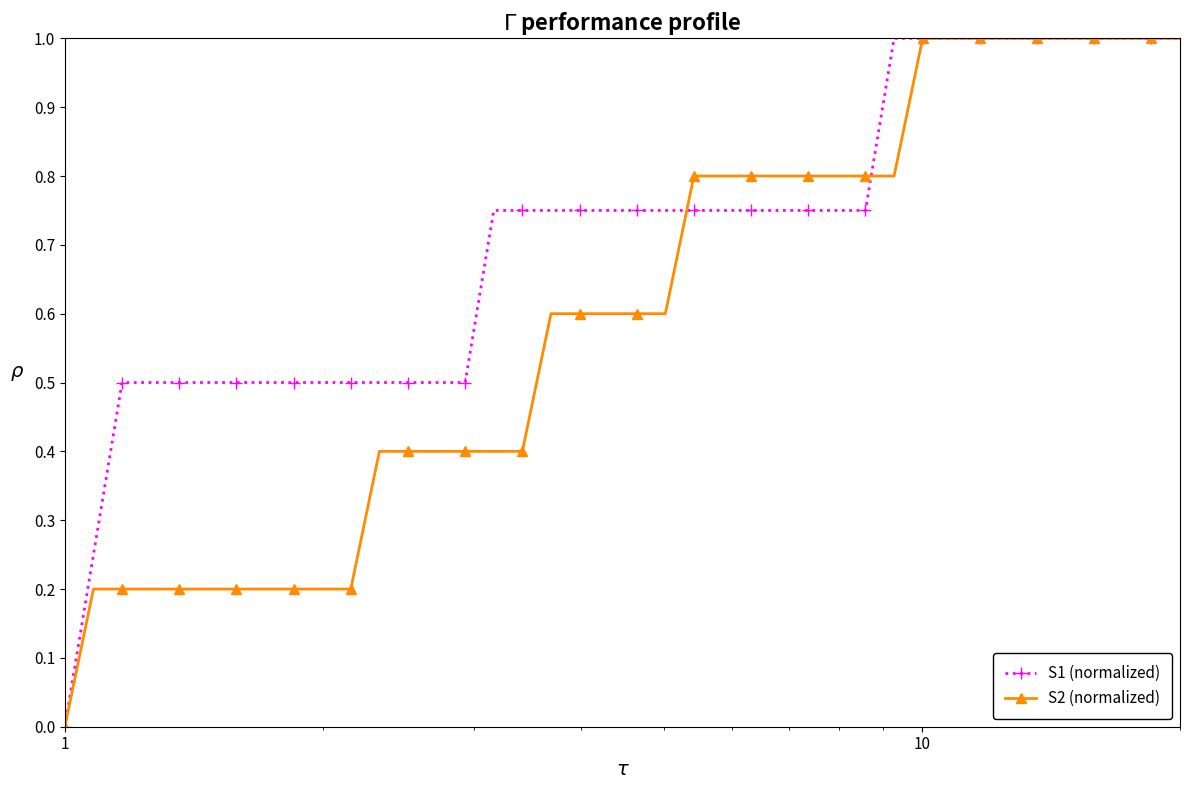

How many data points in S2 (normalized) are above 0?

39